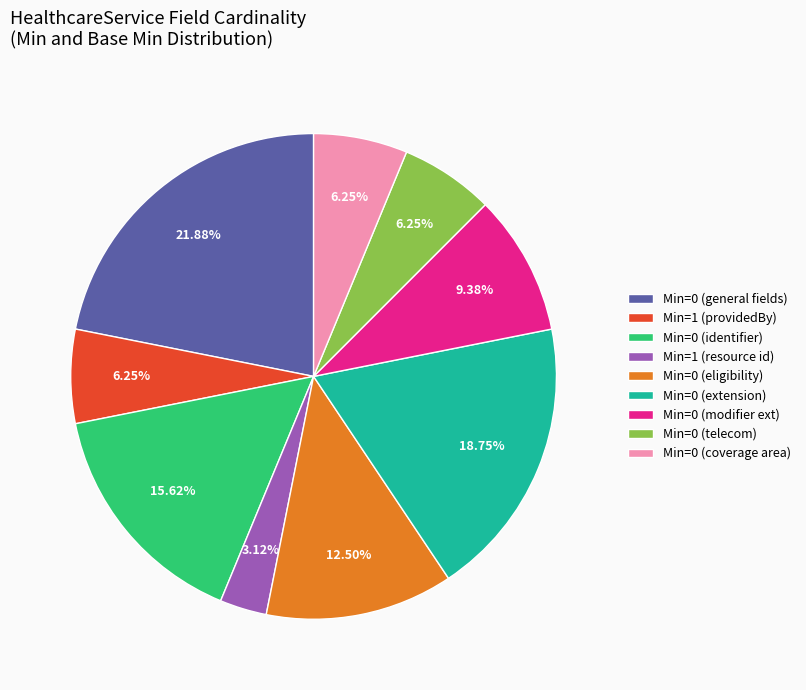

What is the smallest slice in the pie chart?

Min=1 (resource id)